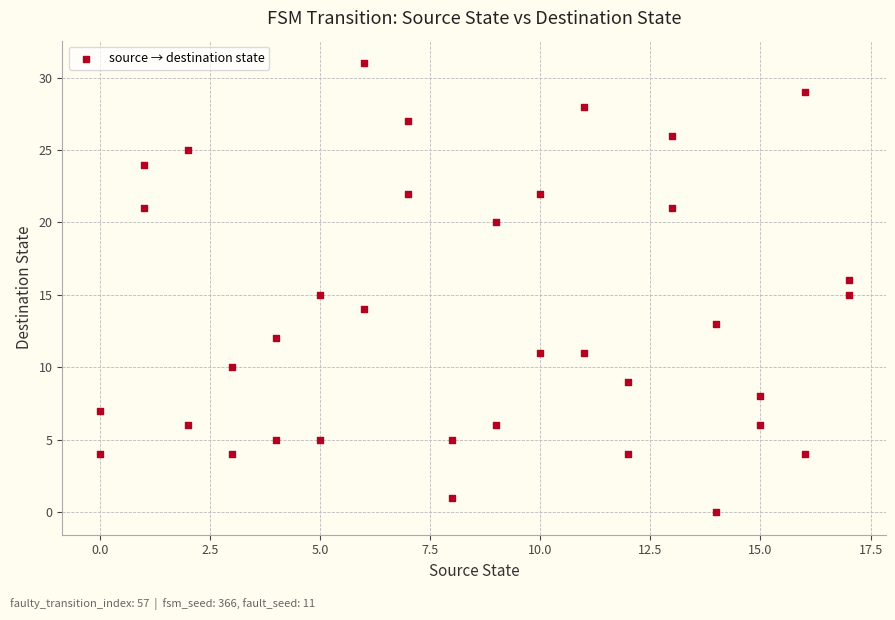

What is the range of Y values (max minus min)?

31